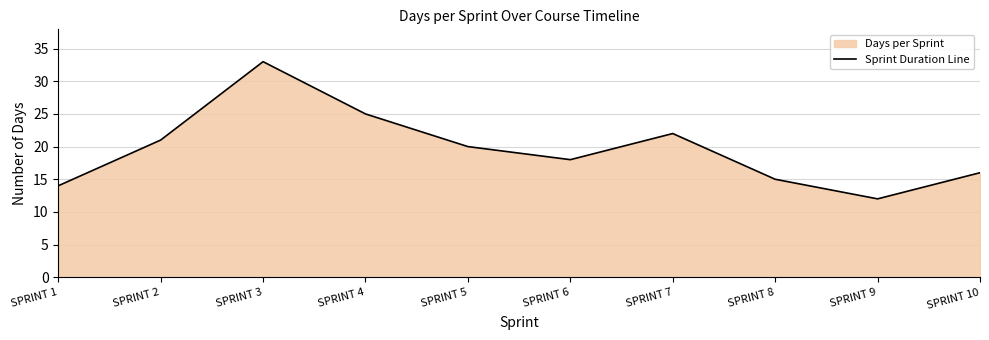

What is the change in value from SPRINT 3 to SPRINT 5?

-13